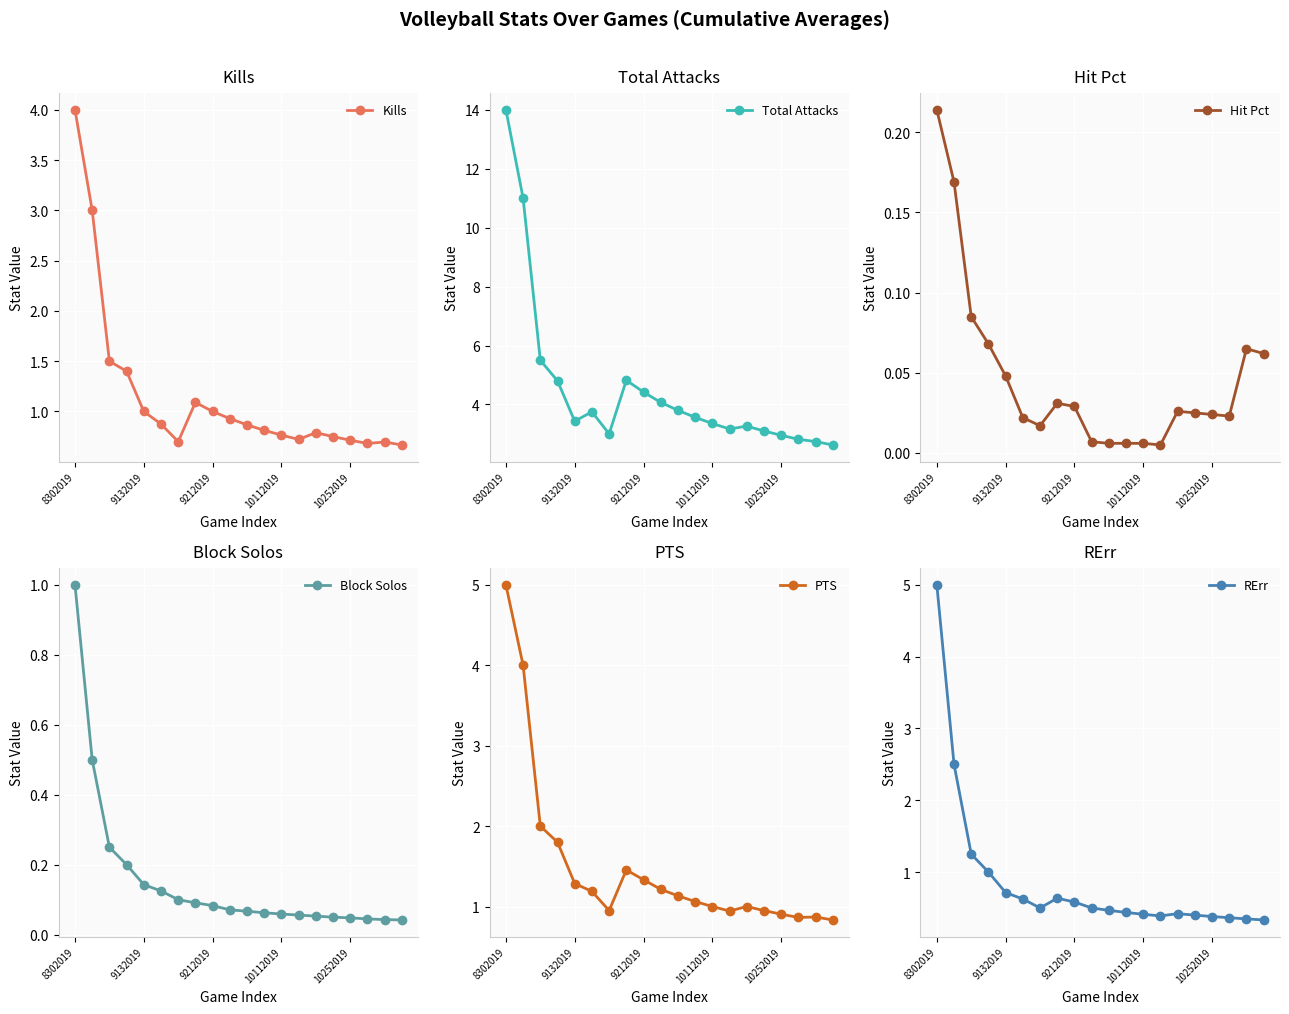

At how many categories does at least one series exceed 1?

20